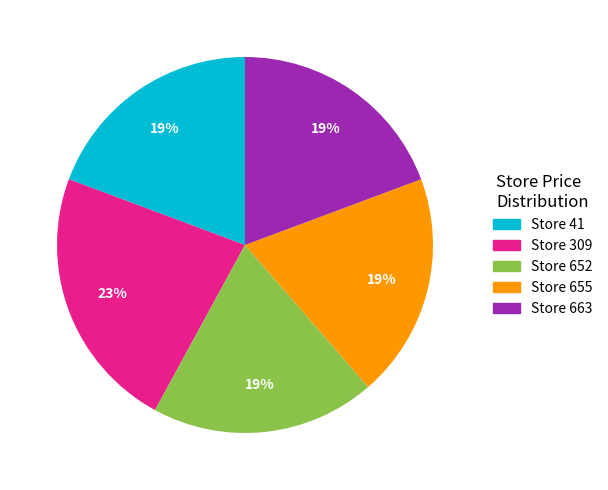

Which category has the biggest portion of the pie?

Store 309